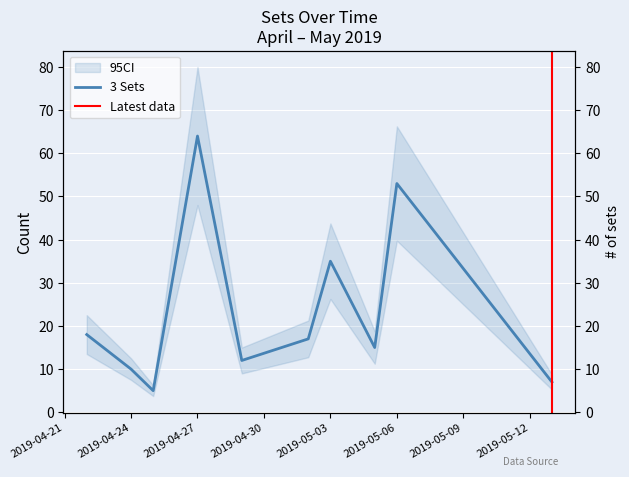

Does the chart display data point markers on the line(s)?

No